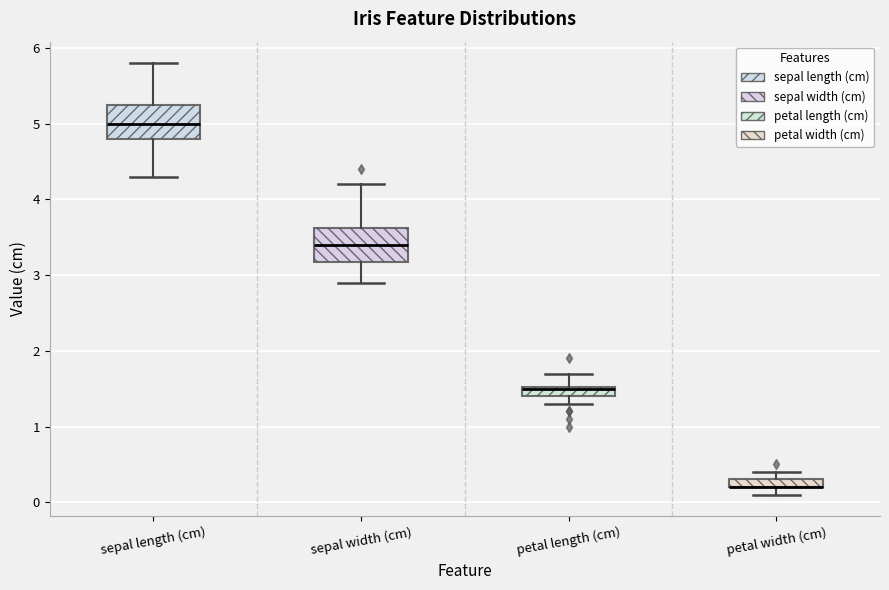

Where is the lower edge of the box for petal width (cm) on the y-axis? The values are not printed on the chart, so give them approximately, as read against the axis.

0.2